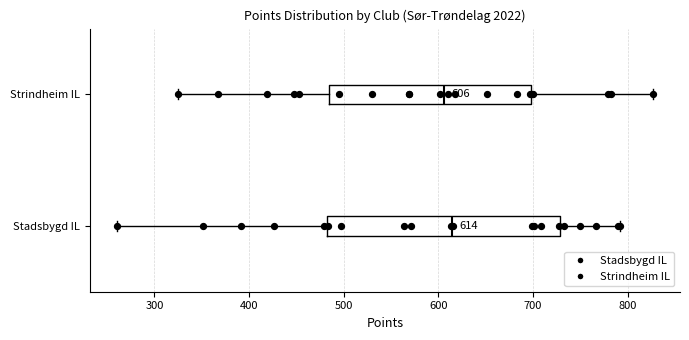

Which box is the widest, from its left edge to its right edge?

Stadsbygd IL